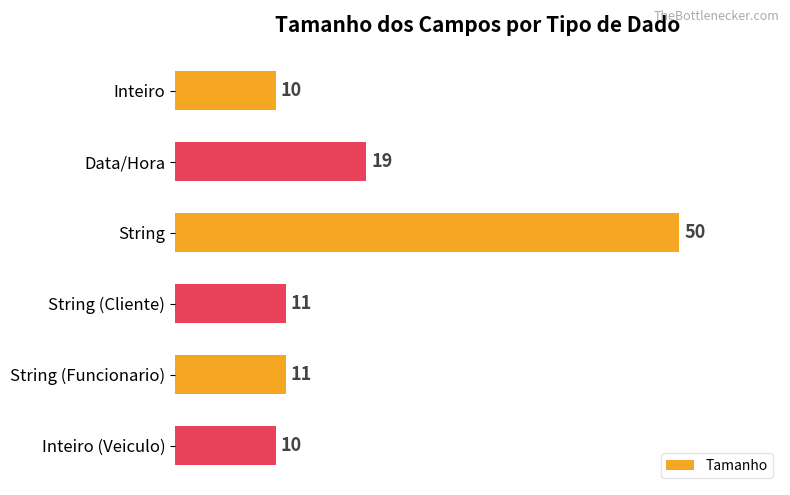

What position from the top is String (Funcionario)?

5